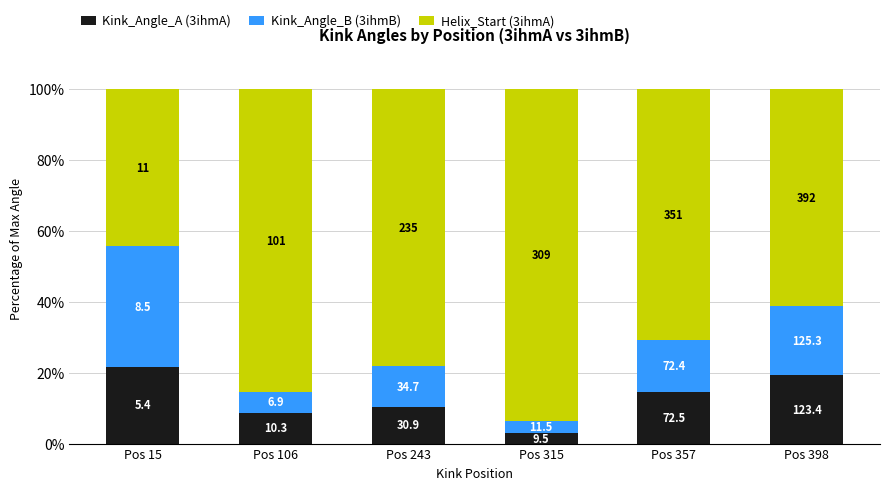

Where is Kink_Angle_A (3ihmA) nearest to the value 12?

Pos 243